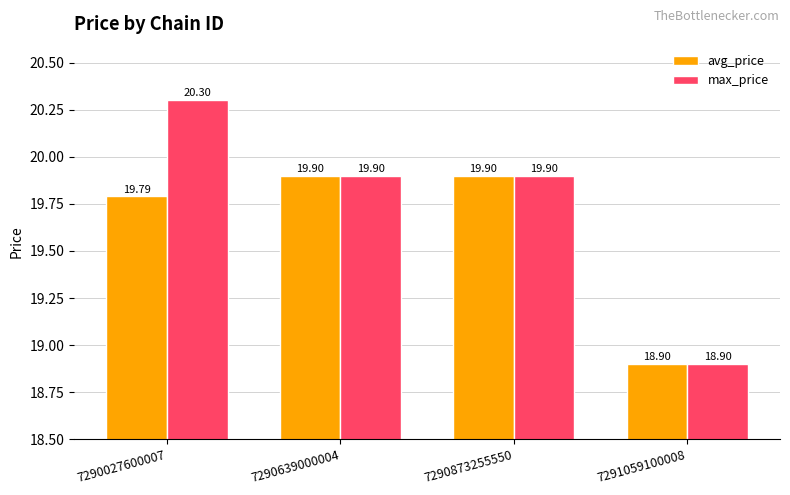

What is the minimum value shown in the chart?

18.9